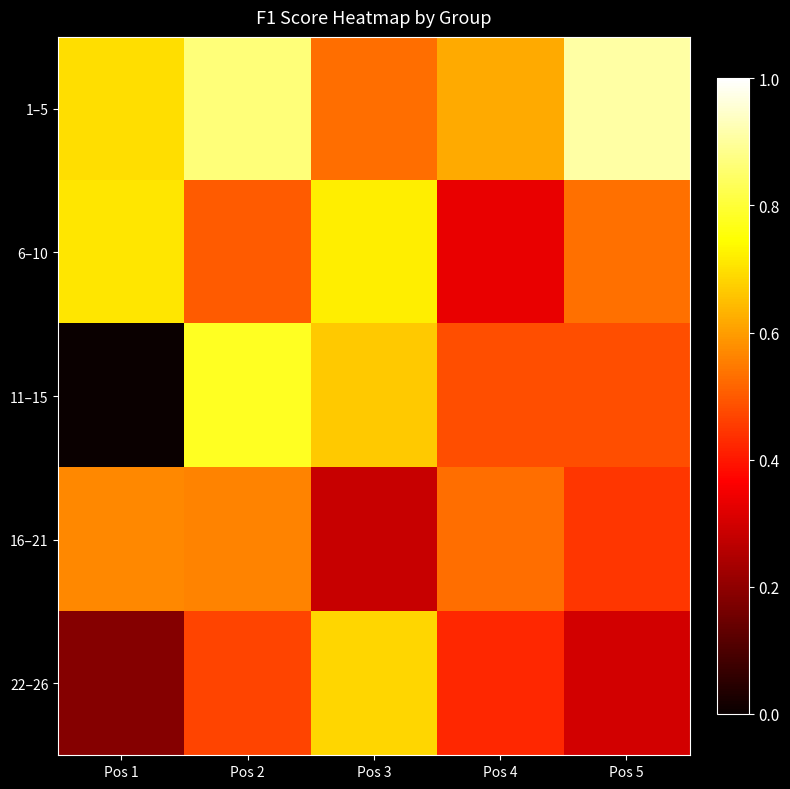

What is the spread (max minus min) of values at Pos 5?

0.6